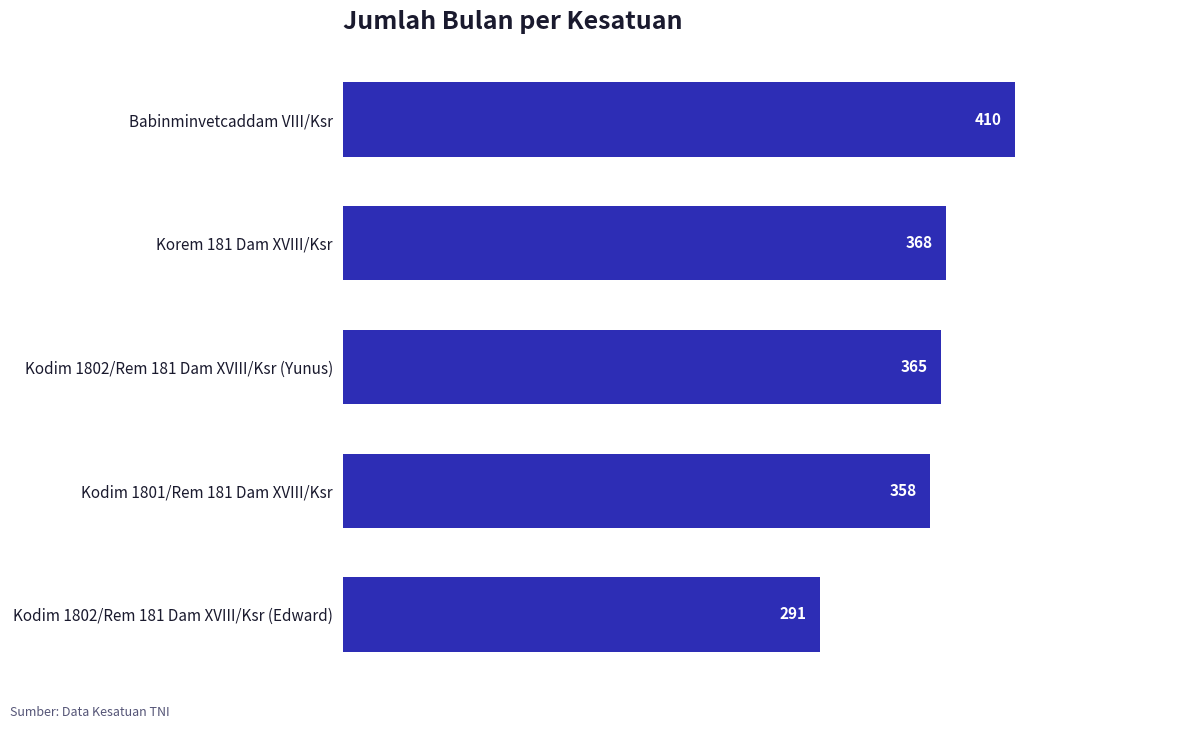

List the labels in order of value, smallest first.

Kodim 1802/Rem 181 Dam XVIII/Ksr (Edward), Kodim 1801/Rem 181 Dam XVIII/Ksr, Kodim 1802/Rem 181 Dam XVIII/Ksr (Yunus), Korem 181 Dam XVIII/Ksr, Babinminvetcaddam VIII/Ksr